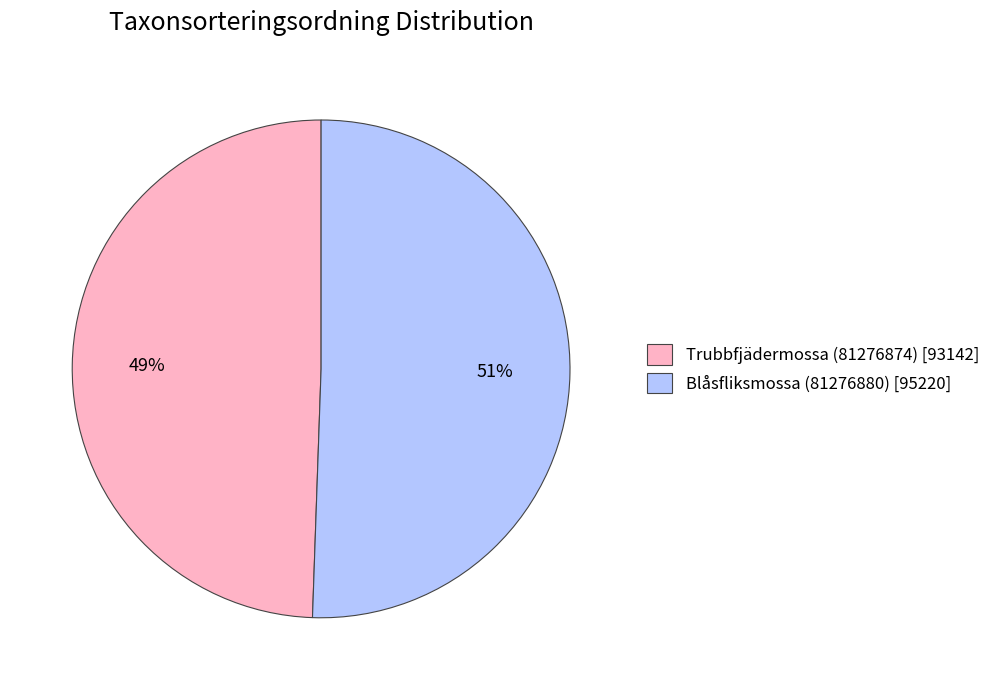

Approximately how many times larger is the value at Blåsfliksmossa (81276880) [95220] compared to Trubbfjädermossa (81276874) [93142]?

1.0